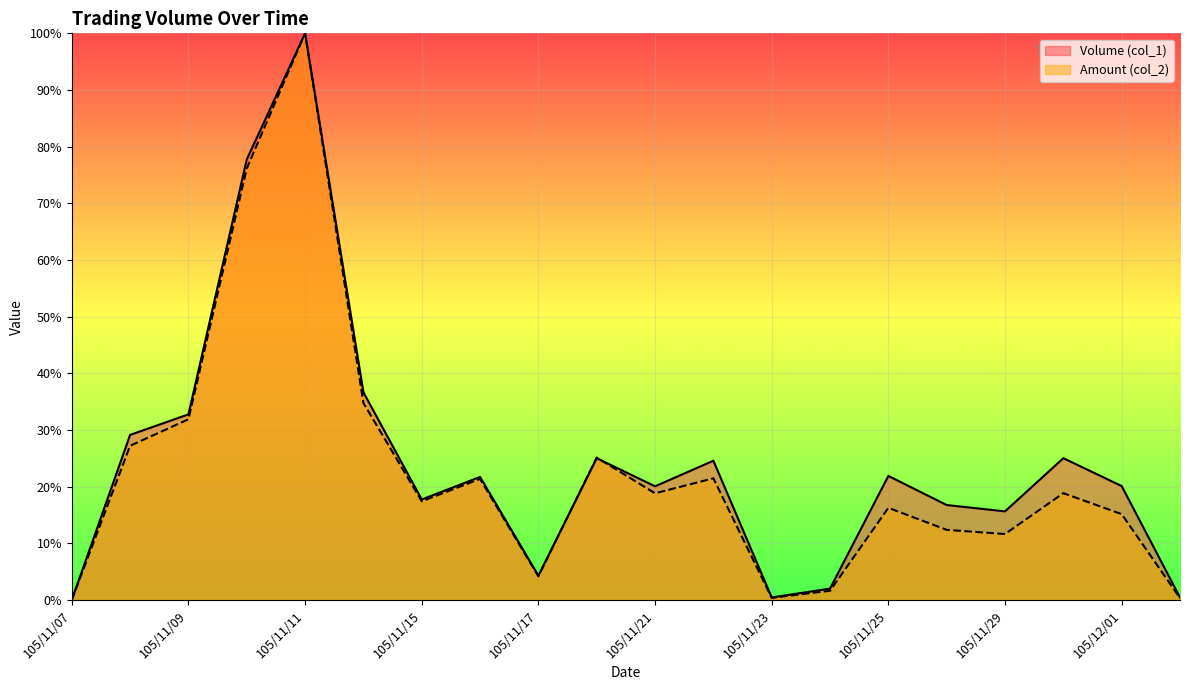

Is it true that Amount (col_2) equals 27.2 at 105/11/08?

True